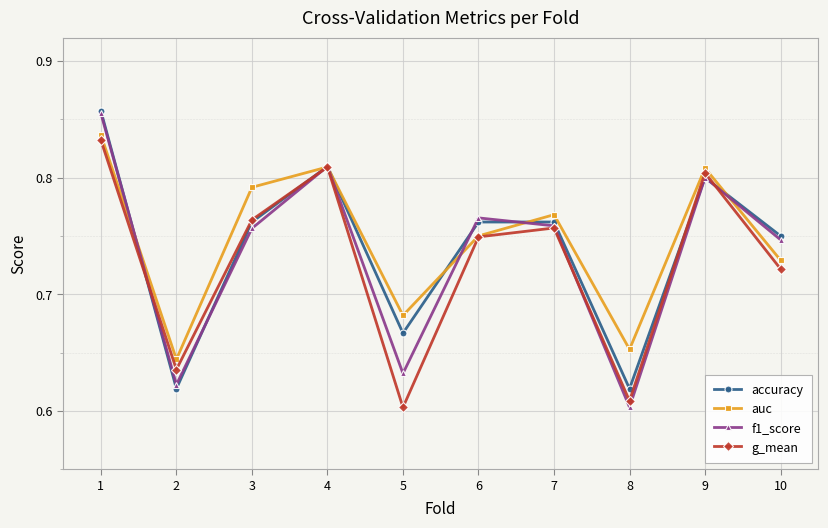

Between 5 and 9, which series saw the biggest shift?

g_mean